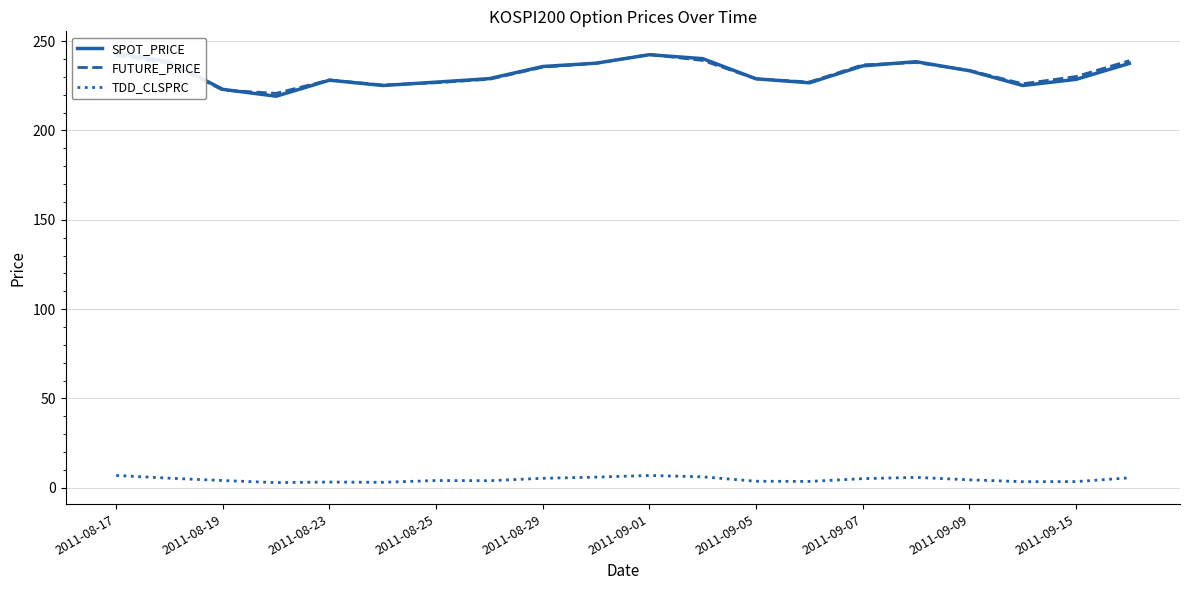

Is it true that FUTURE_PRICE equals 97.8 at 2011-09-07?

False